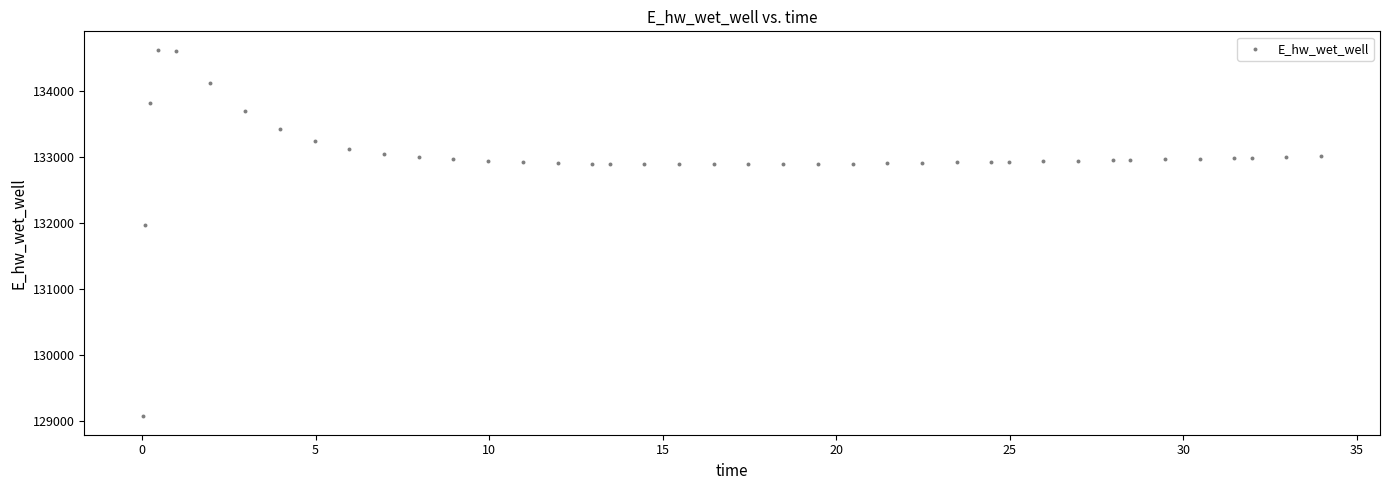

What is the range of X values (max minus min)?

33.9